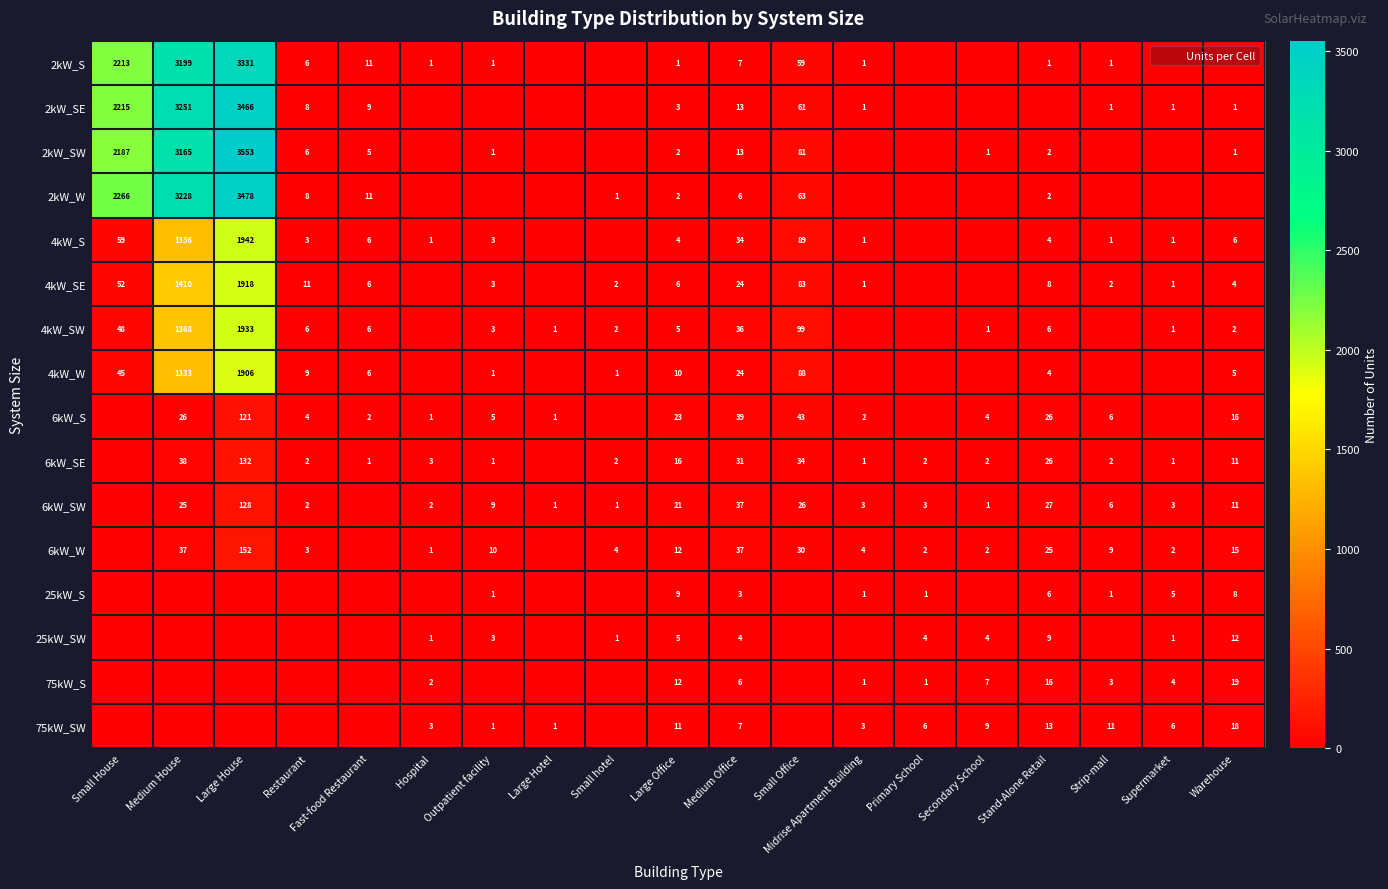

The 6kW_SE series shows 2 at Restaurant. True or false?

True